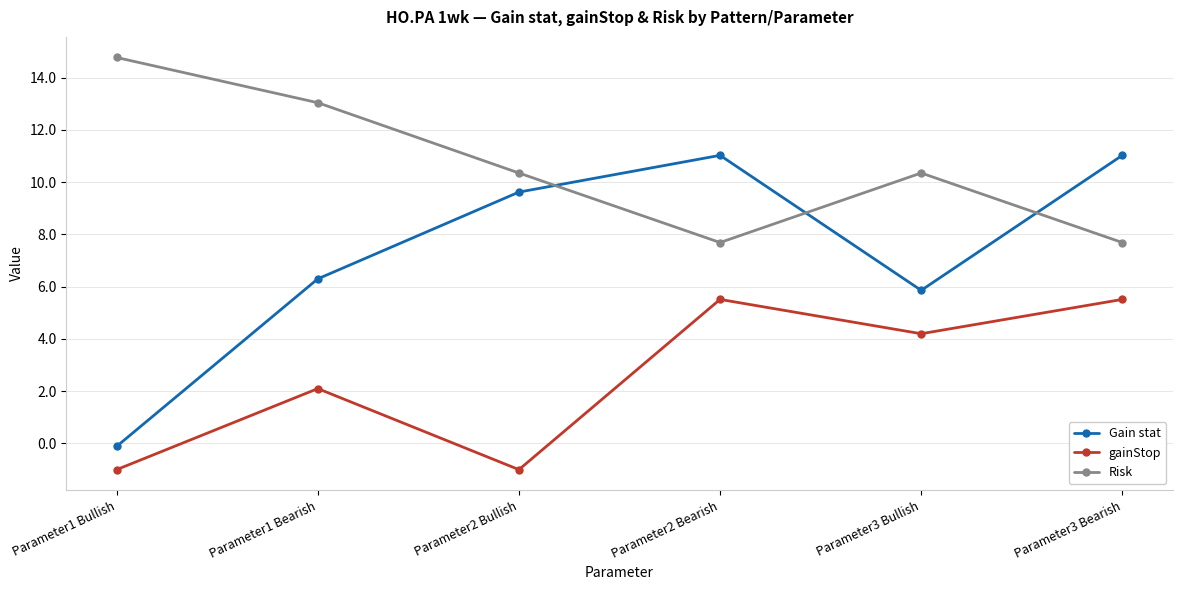

What is the difference between the second highest and second lowest values in the Risk series?

5.3